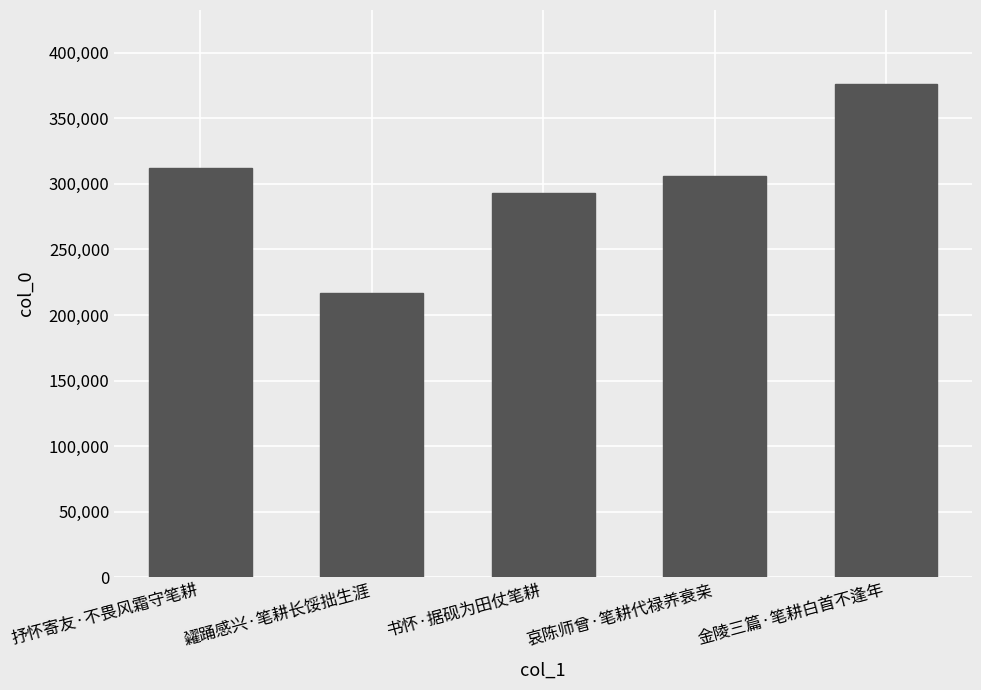

What is the value of the 5th bar from the left?

376291